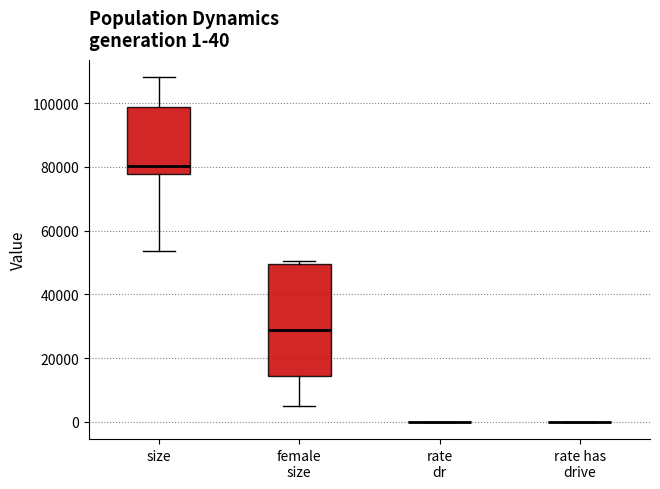

Which box is the tallest, from its lower edge to its upper edge?

female size